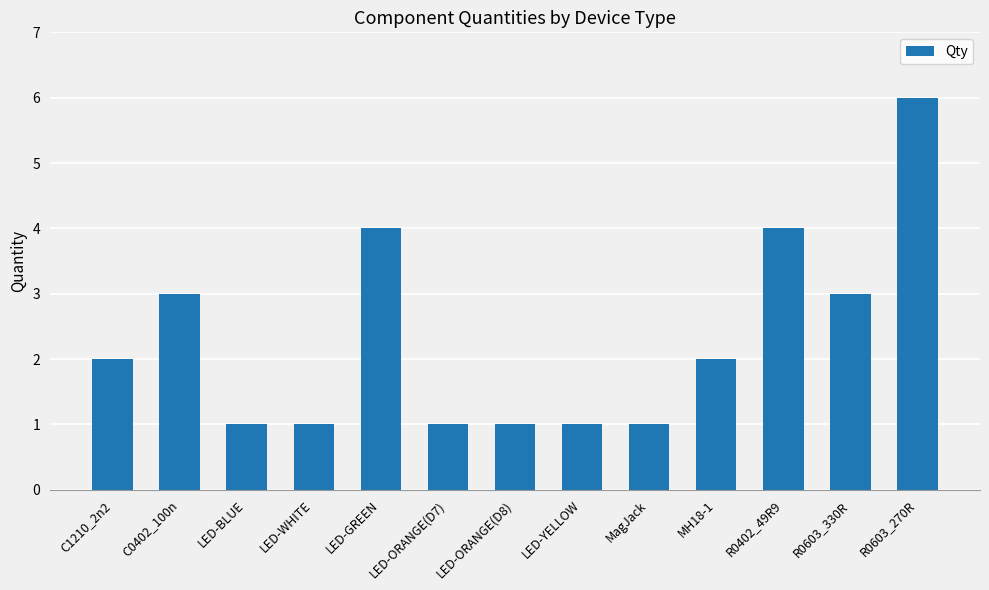

How many distinct data groups are displayed?

1